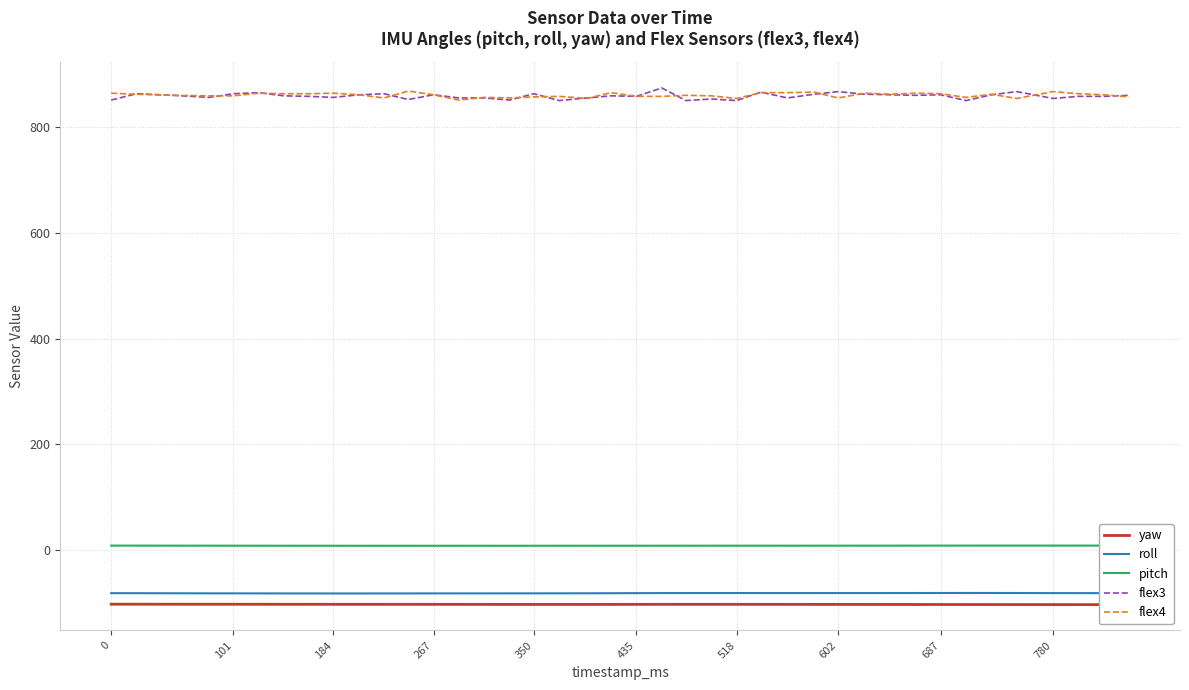

What is the maximum value for flex4?

869.0